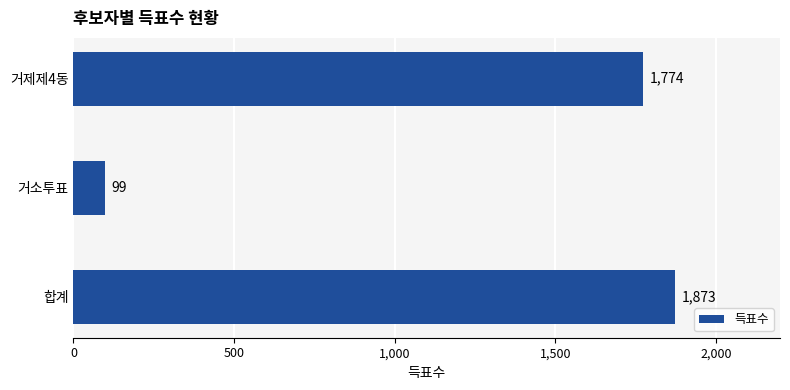

What is the approximate value at 합계?

1873